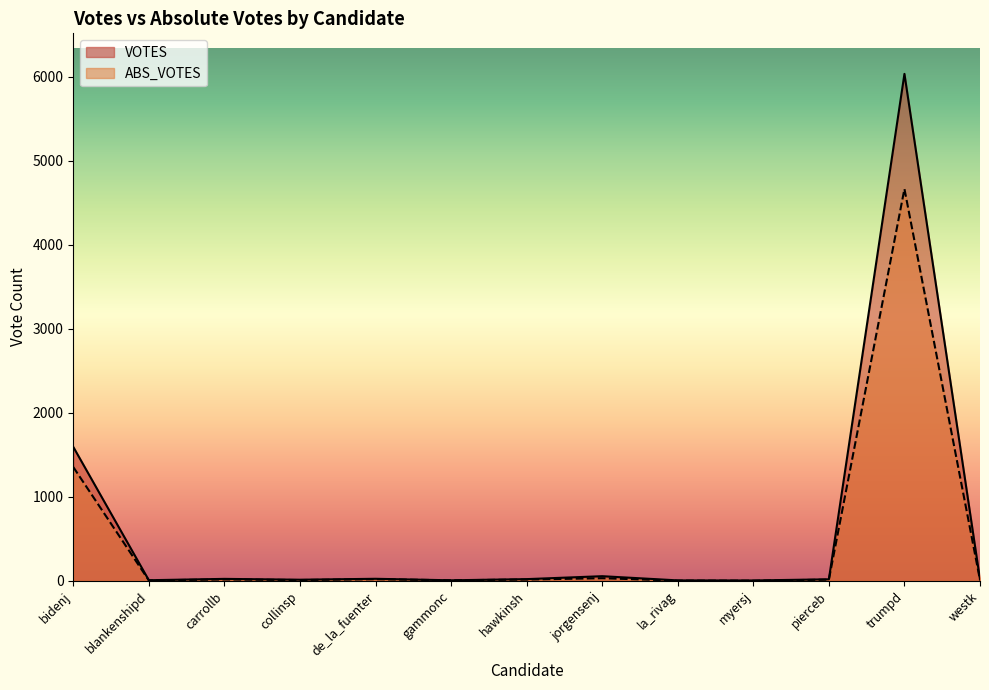

What are all the series names shown in the legend?

VOTES, ABS_VOTES